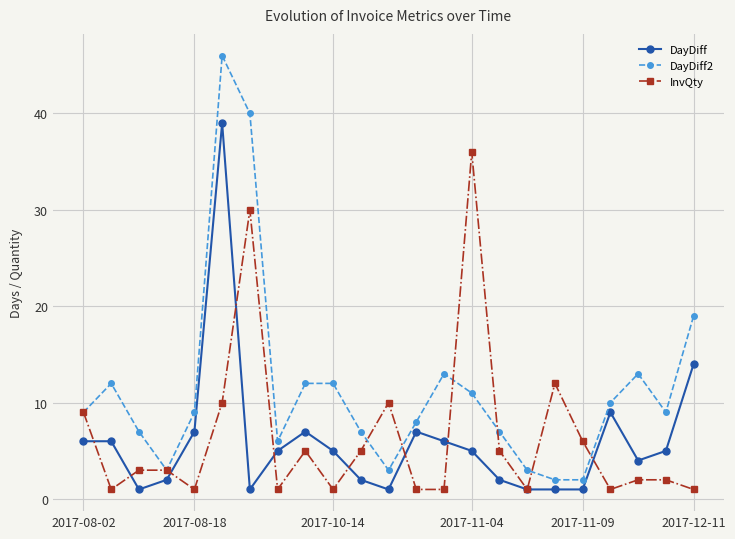

List the series in order of their peak value, highest first.

DayDiff2, DayDiff, InvQty